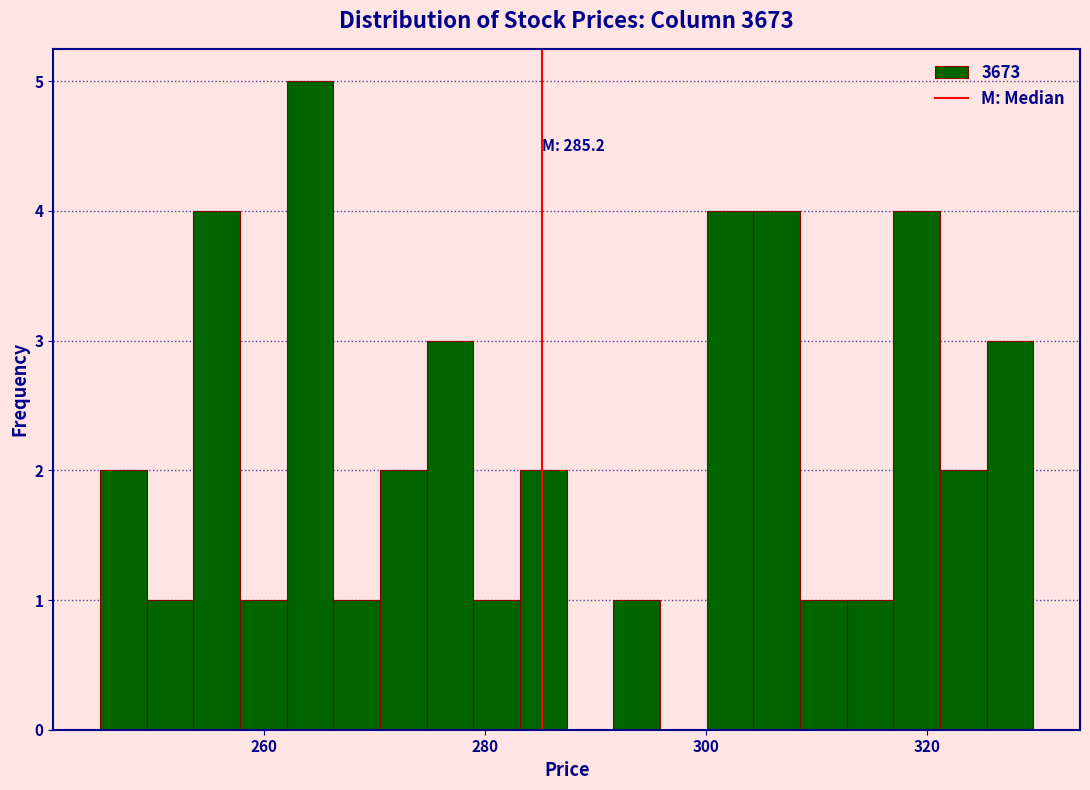

Around what value on the x-axis is the tallest bar? Give the approximate position of its centre, as read against the axis.

264